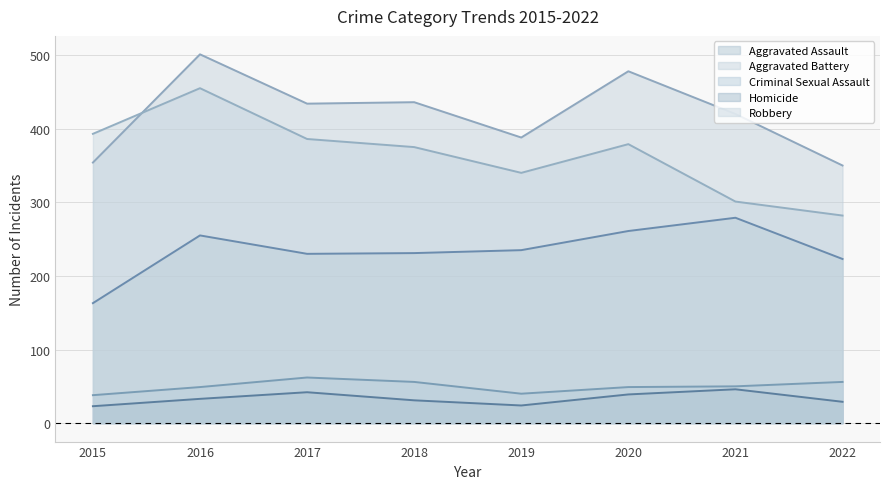

True or false: Robbery and Criminal Sexual Assault intersect in this chart.

False